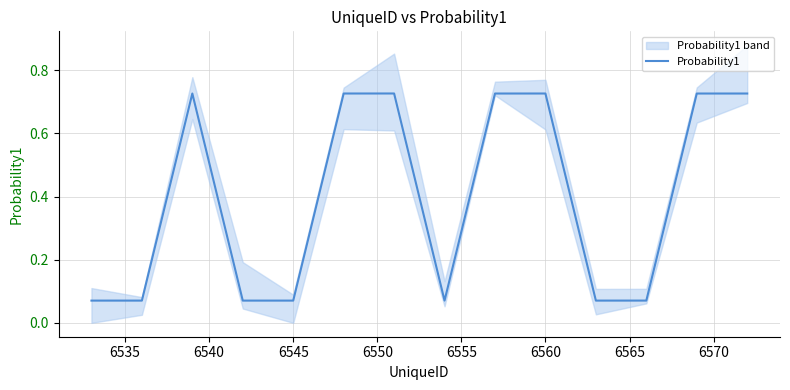

Is it true that Probability1 equals 0.0 at 6545?

False